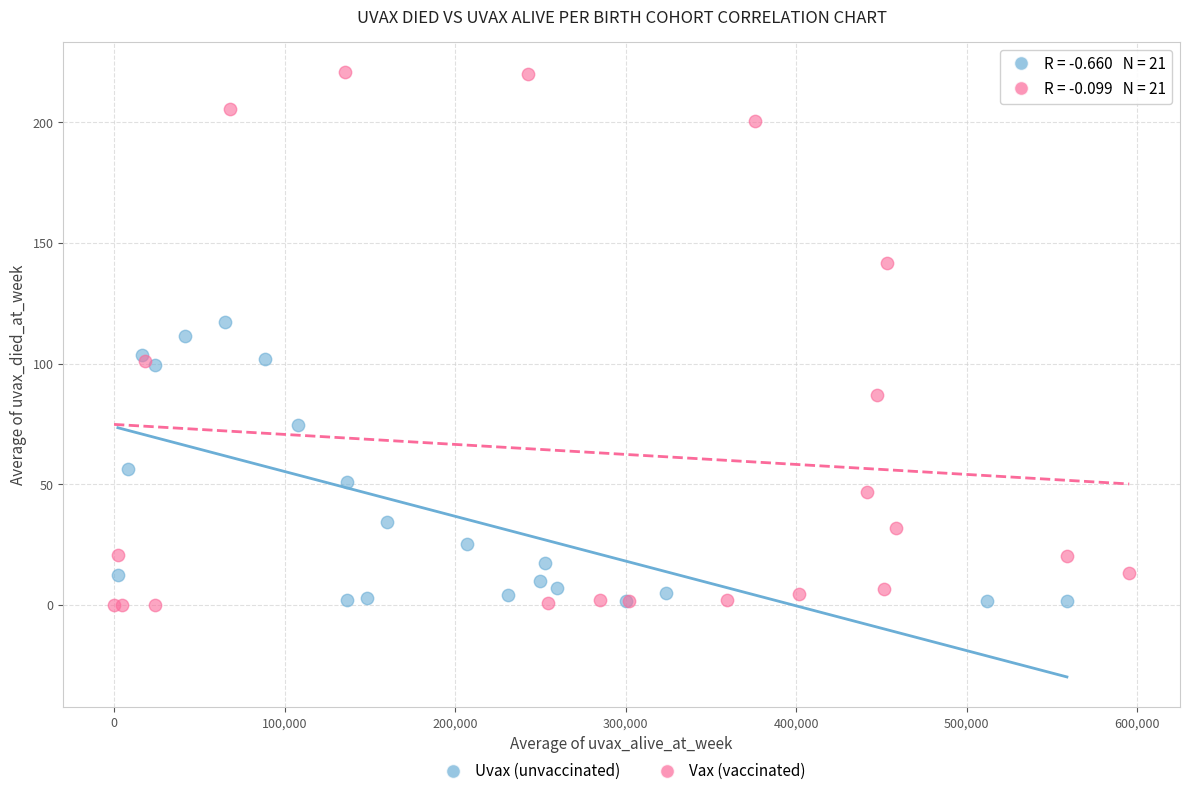

What are all the series names shown in the legend?

Uvax (unvaccinated), Vax (vaccinated)